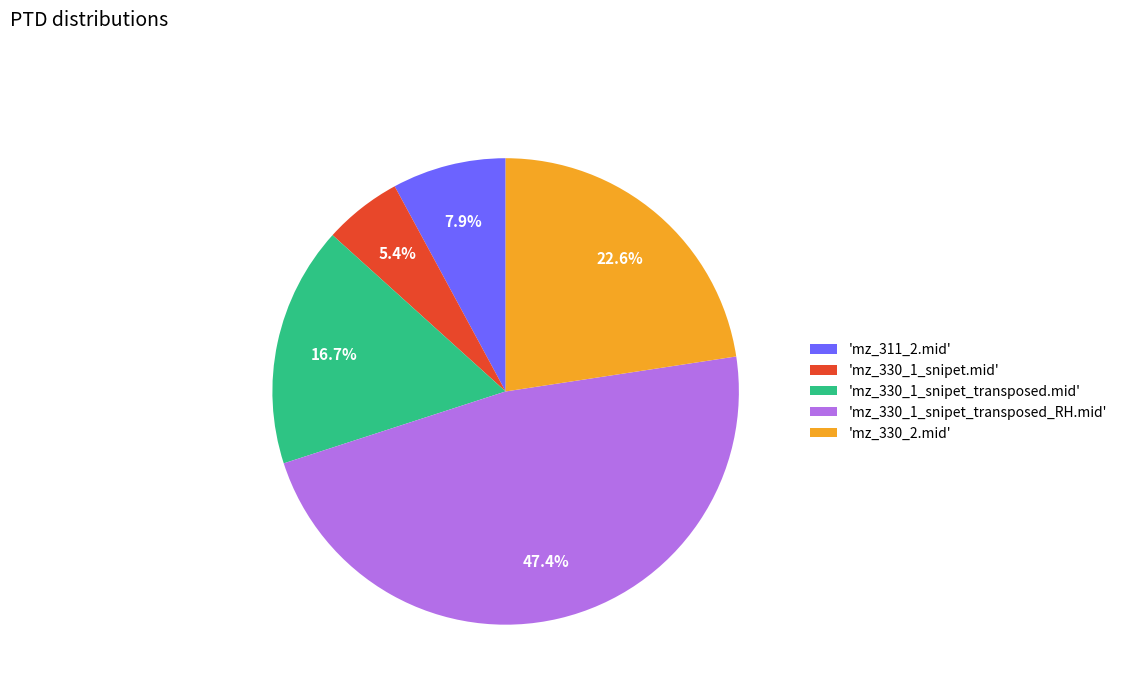

To the nearest percent, what is the difference between the largest and smallest slice percentages?

42%